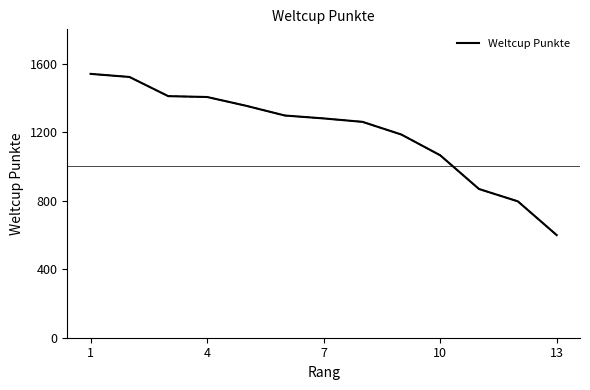

What is the minimum value shown in the chart?

599